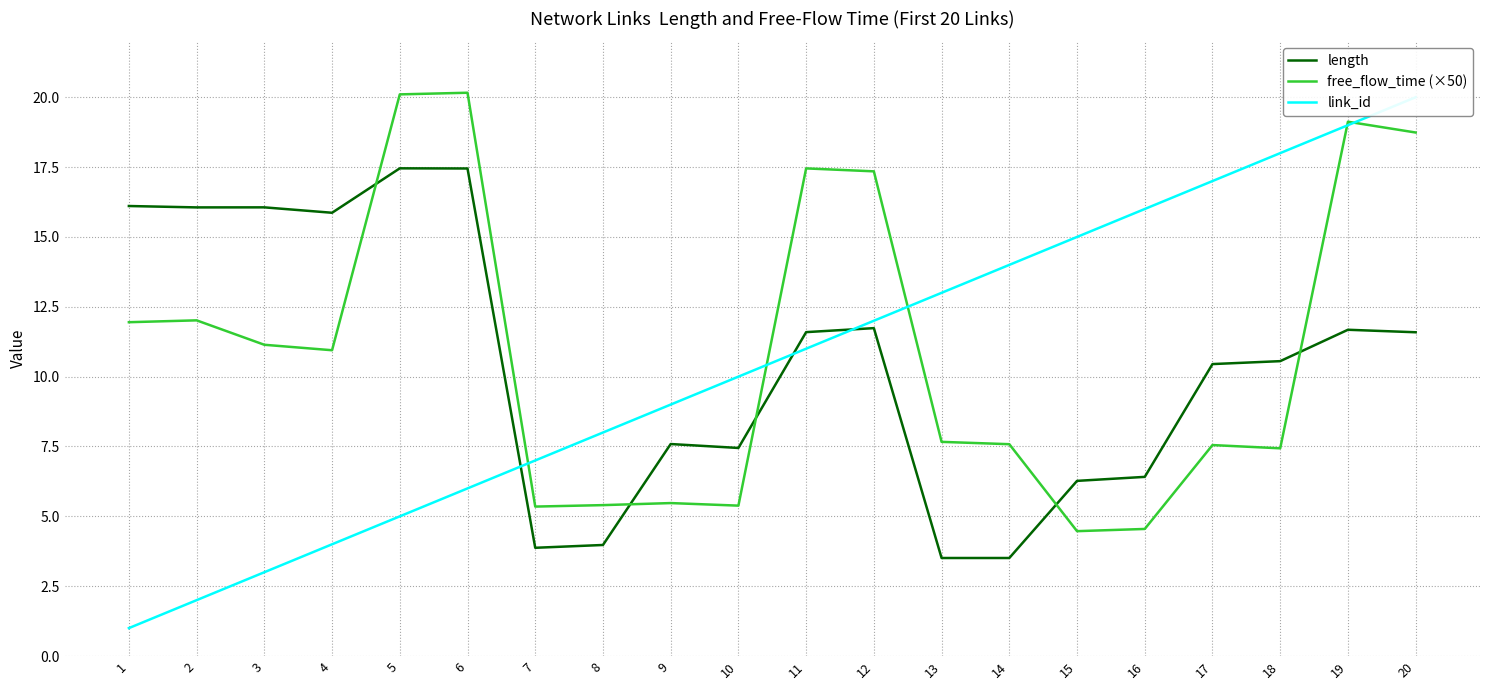

Reading left to right, transcribe all the data shown in this chart.

length: 16.1	16.1	16.1	15.9	17.5	17.5	3.9	4.0	7.6	7.4	11.6	11.7	3.5	3.5	6.3	6.4	10.4	10.6	11.7	11.6
free_flow_time (×50): 11.9	12.0	11.1	10.9	20.1	20.2	5.3	5.4	5.5	5.4	17.5	17.3	7.7	7.6	4.5	4.5	7.6	7.4	19.1	18.7
link_id: 1.0	2.0	3.0	4.0	5.0	6.0	7.0	8.0	9.0	10.0	11.0	12.0	13.0	14.0	15.0	16.0	17.0	18.0	19.0	20.0